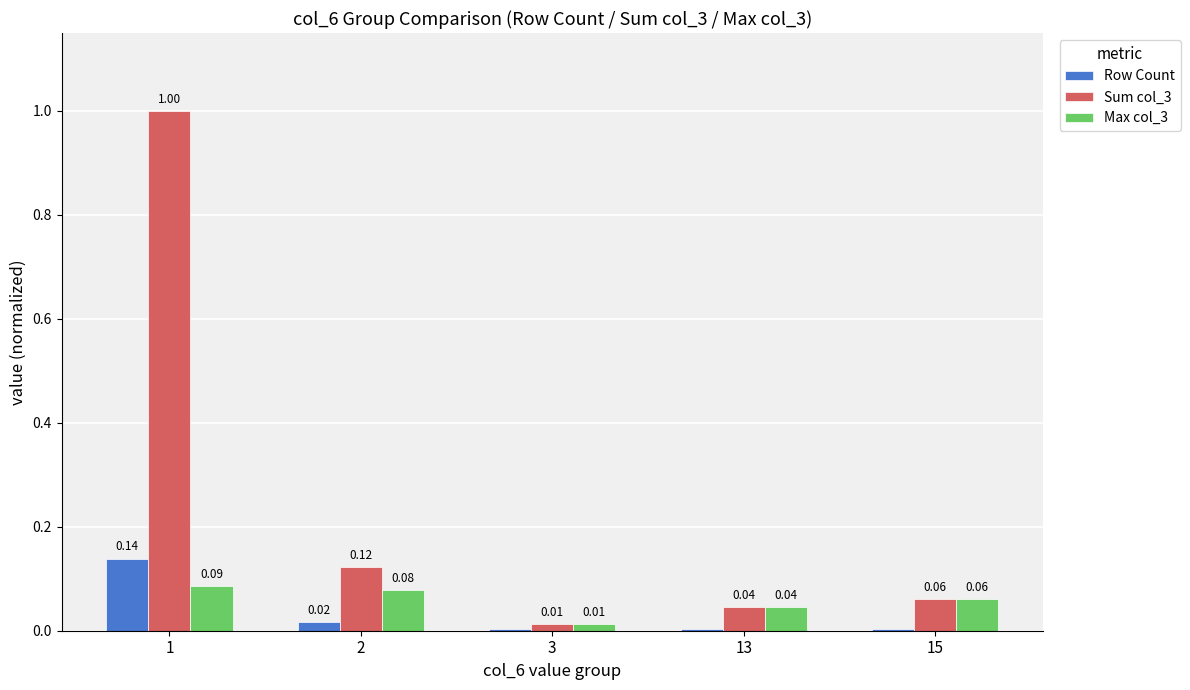

How many groups of bars are there?

5